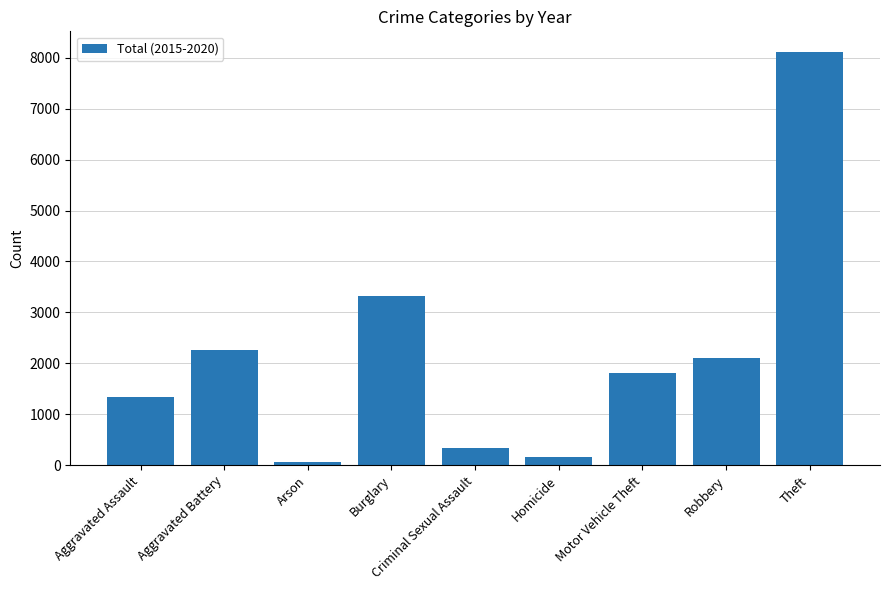

How many distinct data groups are displayed?

1